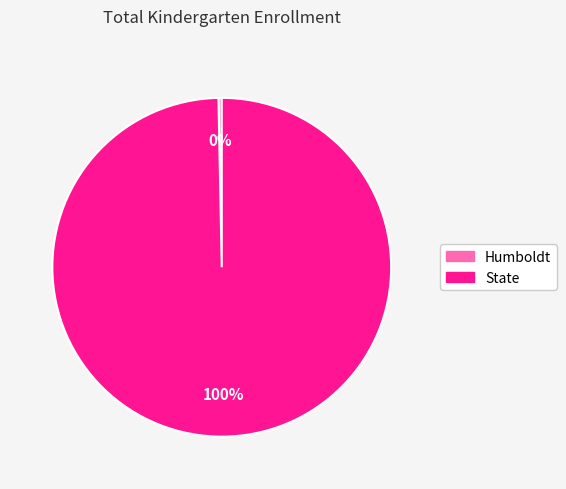

How many segments does this pie chart have?

2